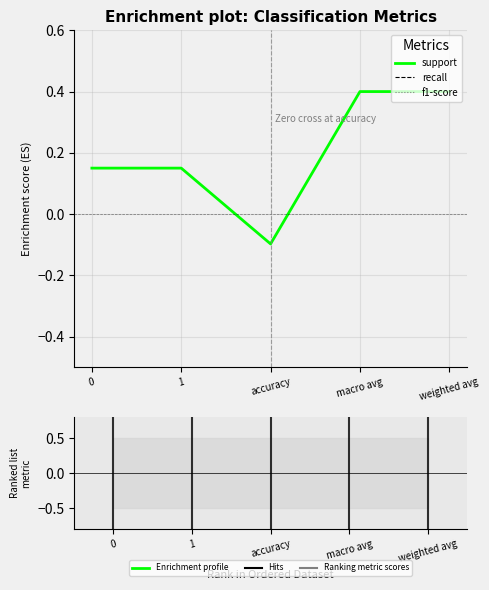

True or false: support and f1-score intersect in this chart.

False